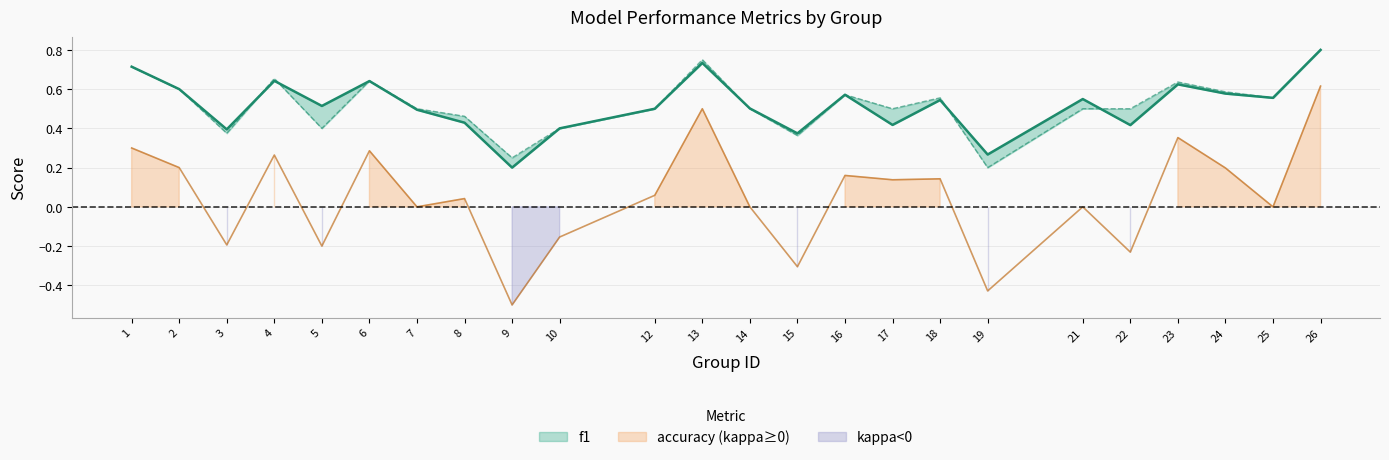

What is the difference between the highest and lowest values at 15?

0.7